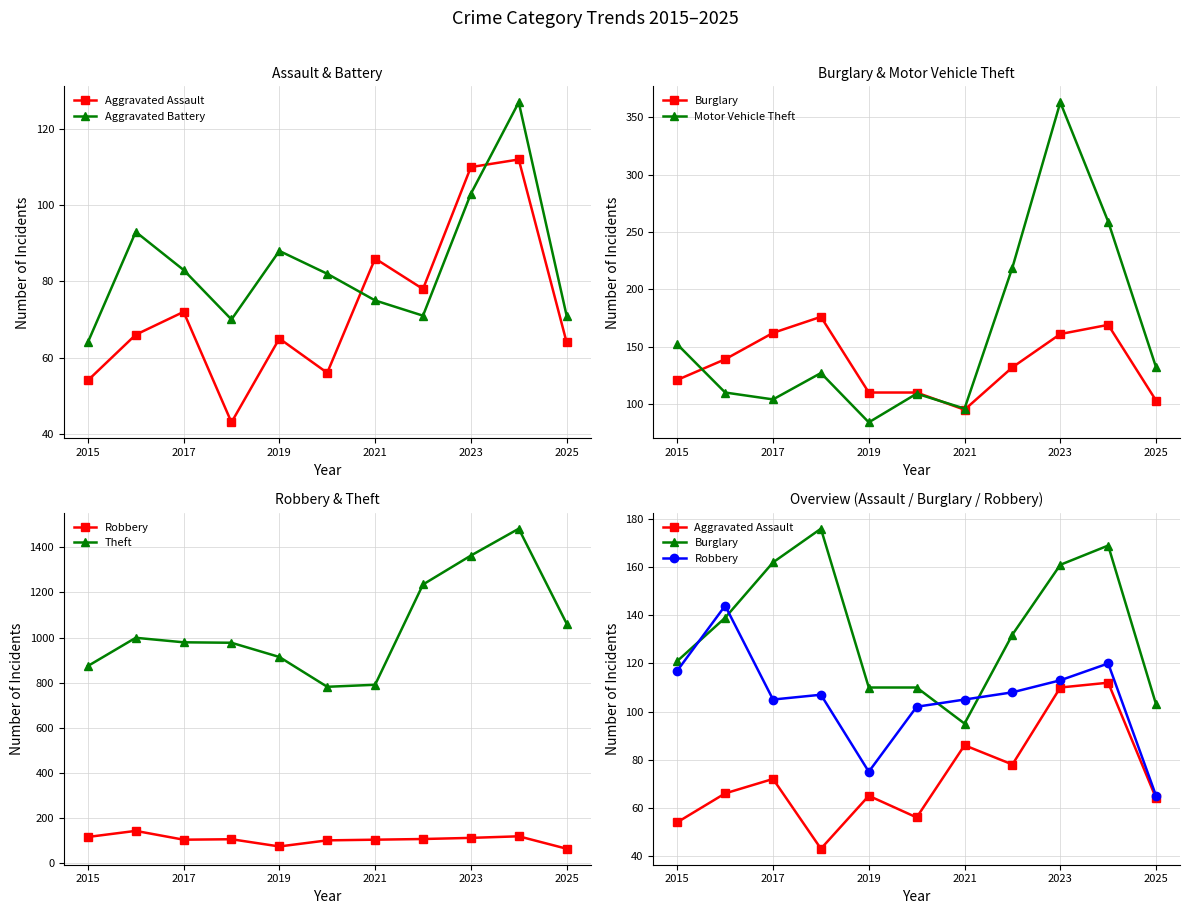

Reading right to left, what are all the values shown in this chart?

Aggravated Assault: 64	112	110	78	86	56	65	43	72	66	54
Aggravated Battery: 71	127	103	71	75	82	88	70	83	93	64
Burglary: 103	169	161	132	95	110	110	176	162	139	121
Motor Vehicle Theft: 132	259	363	219	96	109	84	127	104	110	152
Robbery: 65	120	113	108	105	102	75	107	105	144	117
Theft: 1062	1482	1363	1235	791	782	914	977	979	999	874